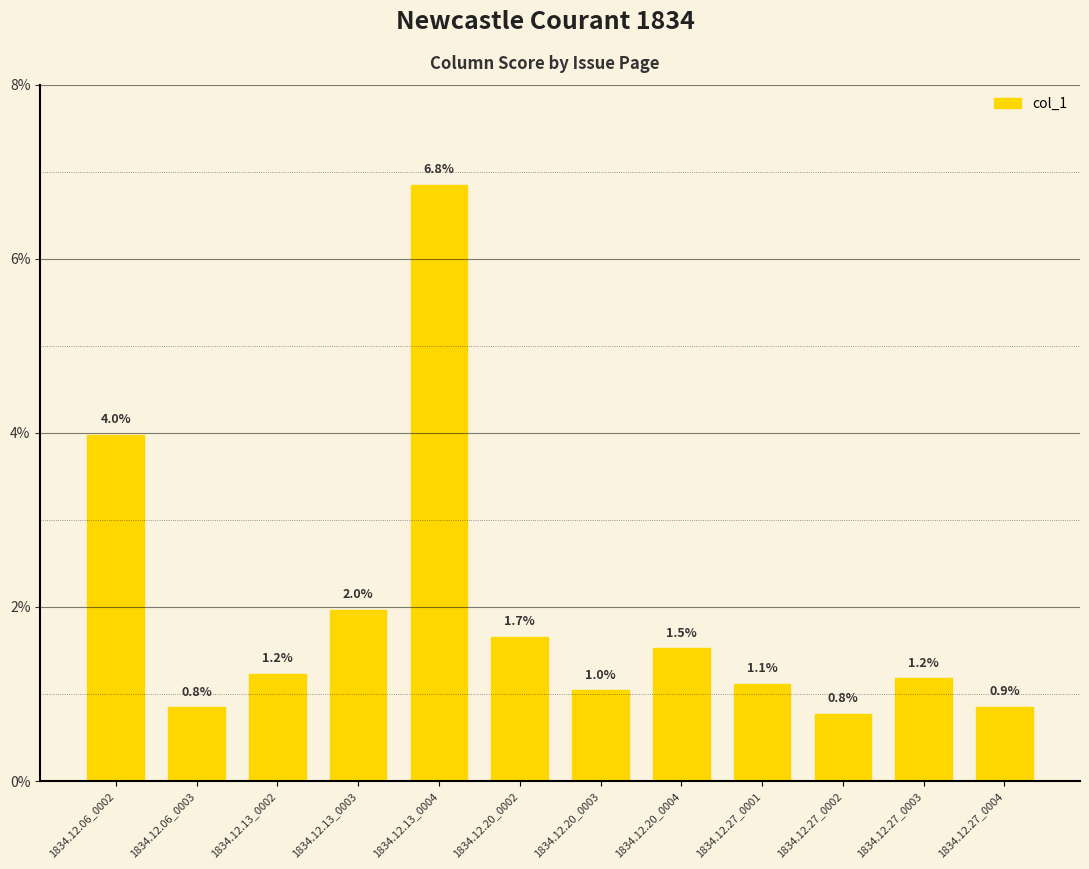

True or false: the data shows 0.0 at 1834.12.13_0003.

False